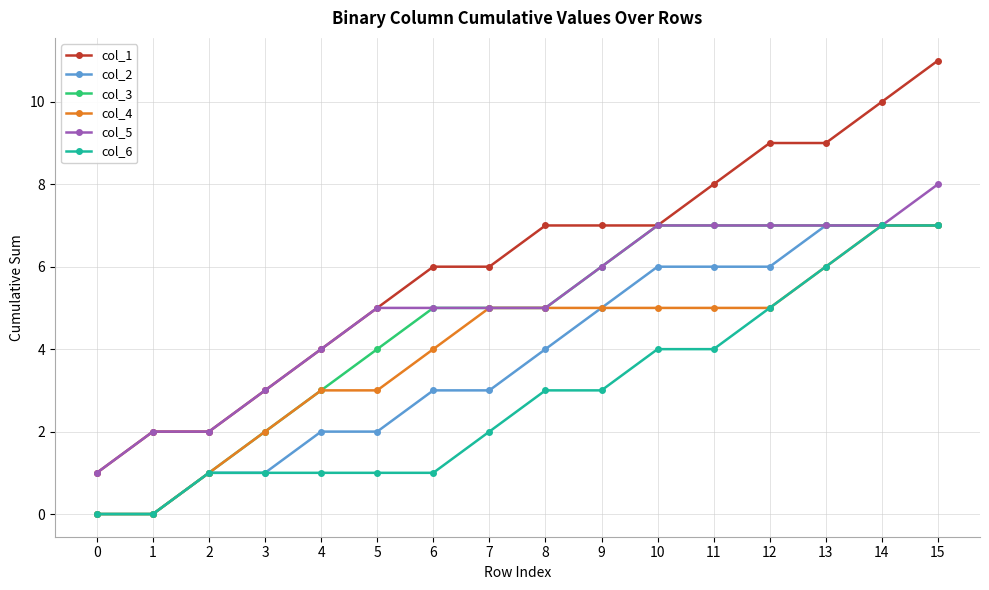

Which series has the largest range (max minus min)?

col_1